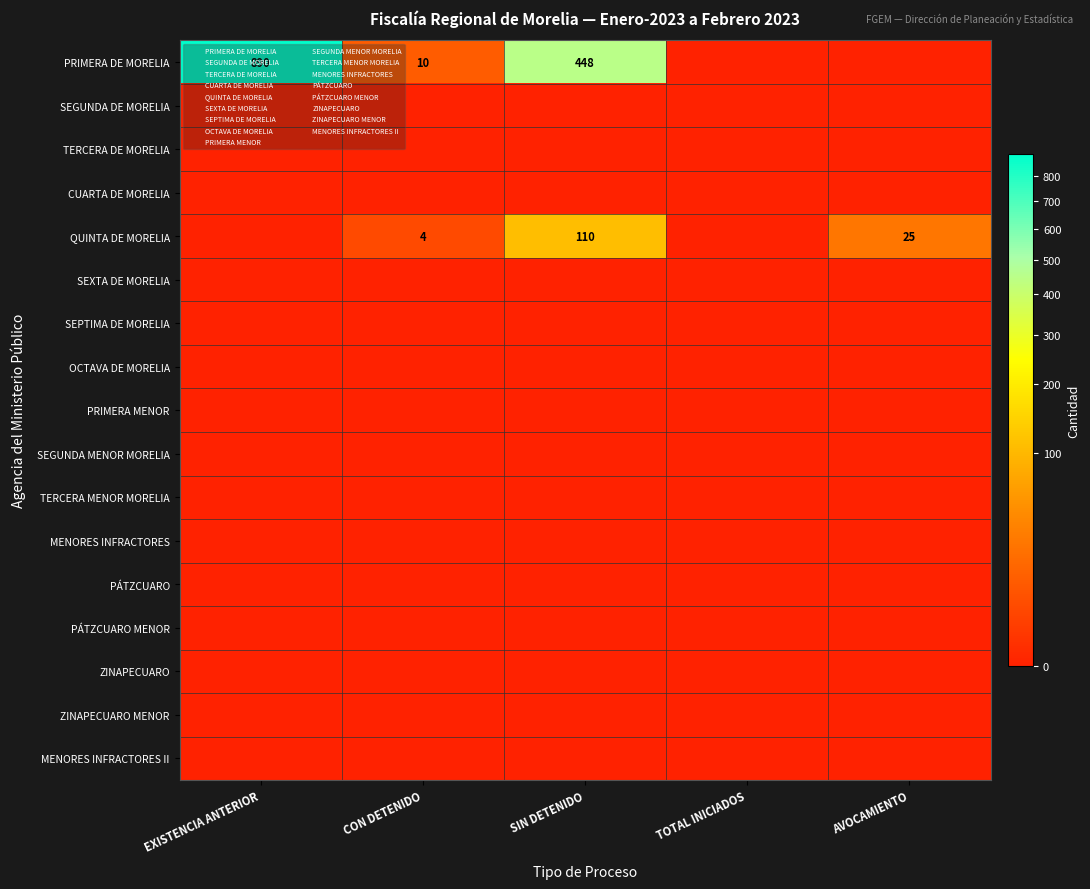

At which label does SEGUNDA MENOR MORELIA reach its minimum?

EXISTENCIA ANTERIOR